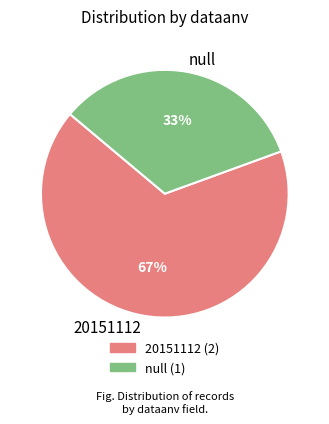

Which category has the biggest portion of the pie?

20151112